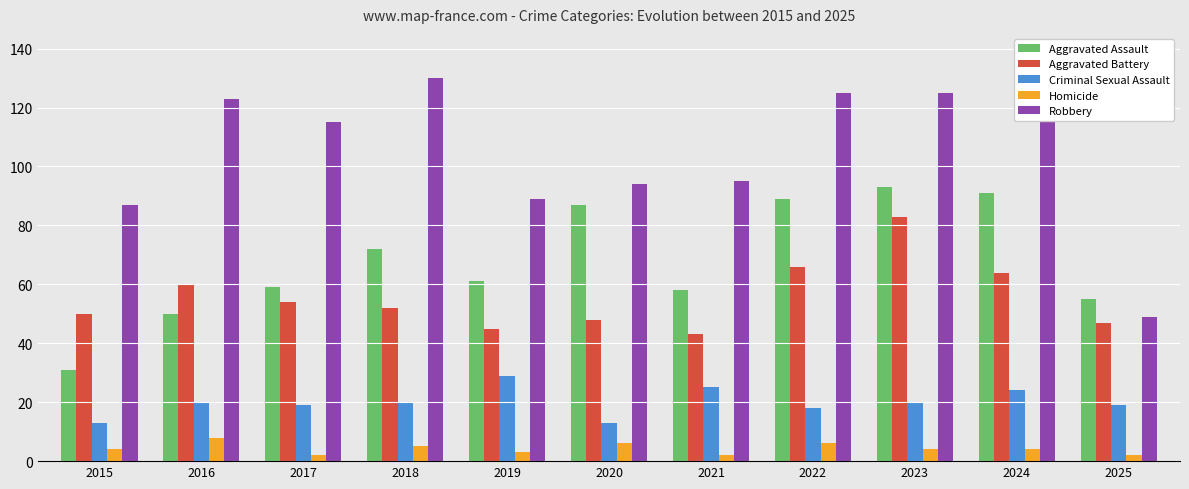

Is it true that Aggravated Assault equals 55 at 2025?

True